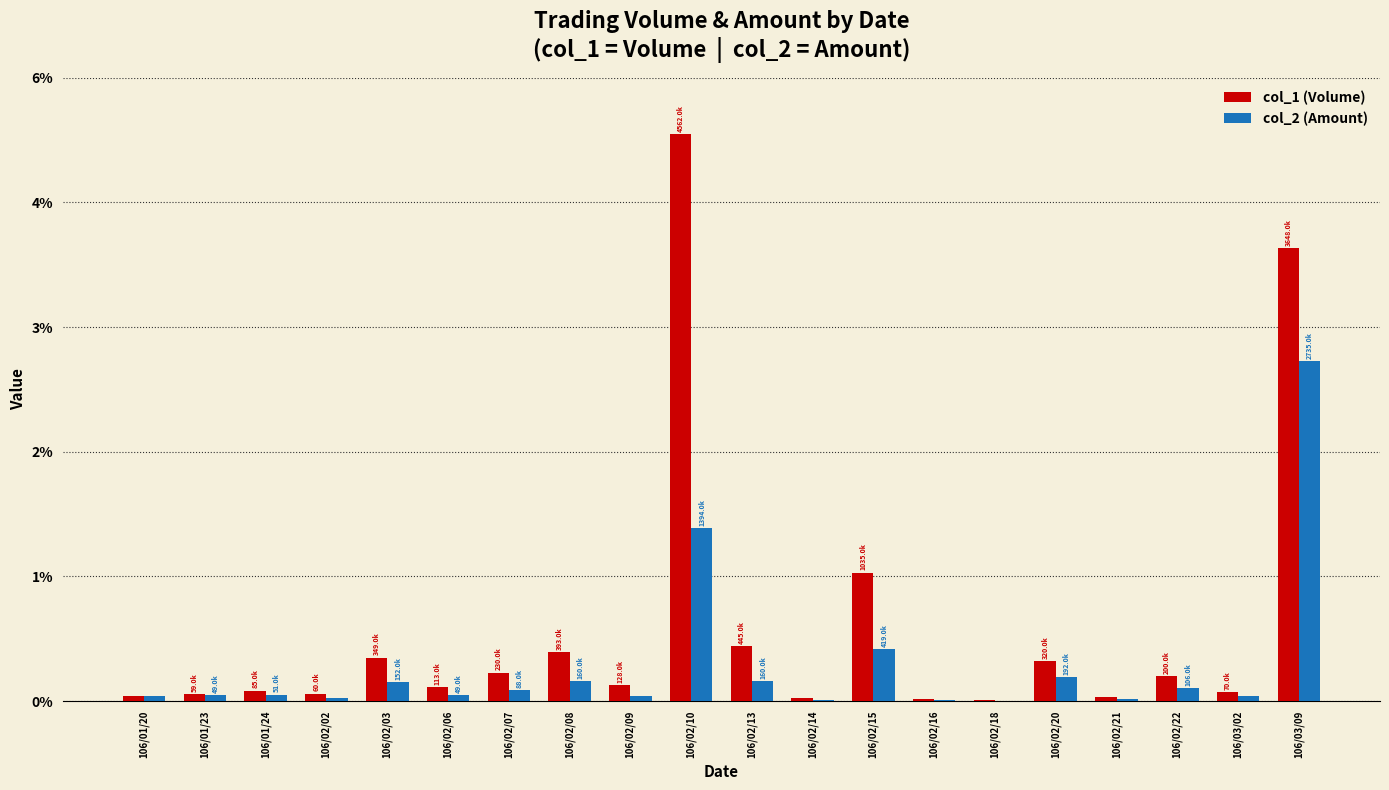

Are the bars horizontal?

No